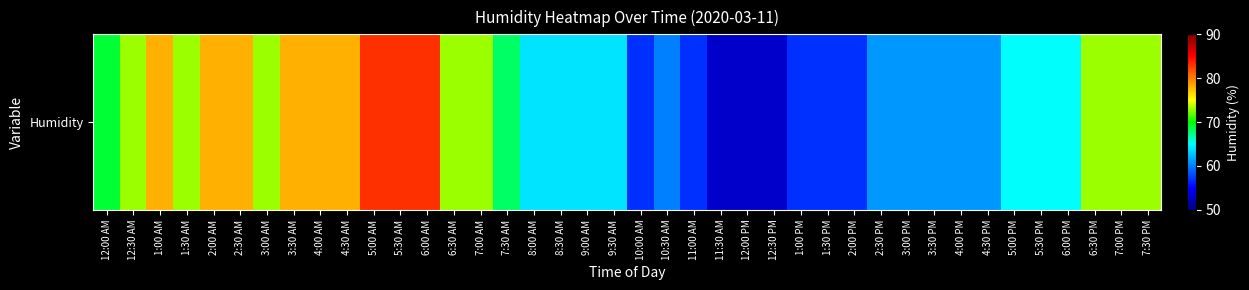

What is the difference between the maximum and minimum values?

30